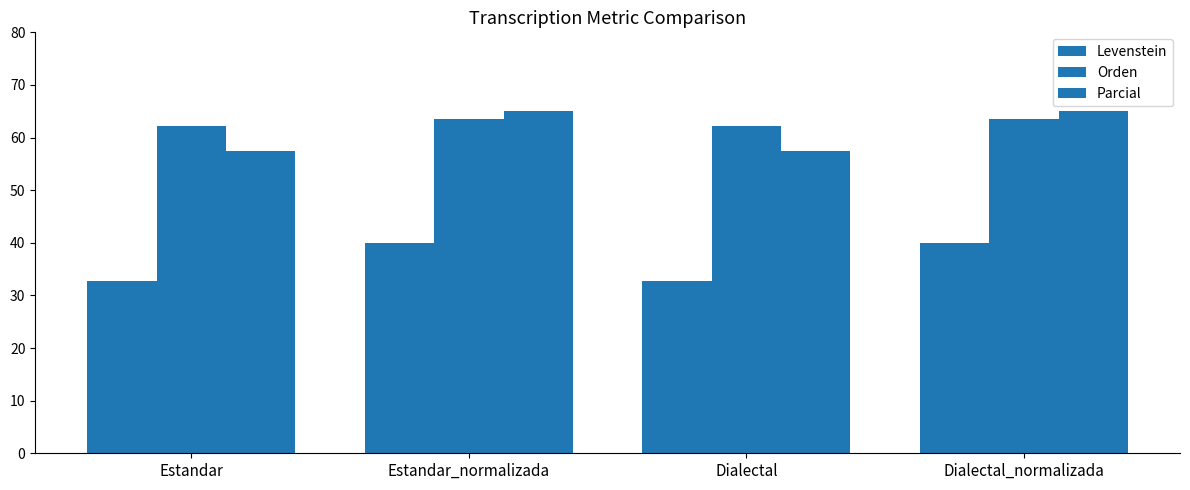

What is the value of the Parcial bar at the 1st from the left?

57.4